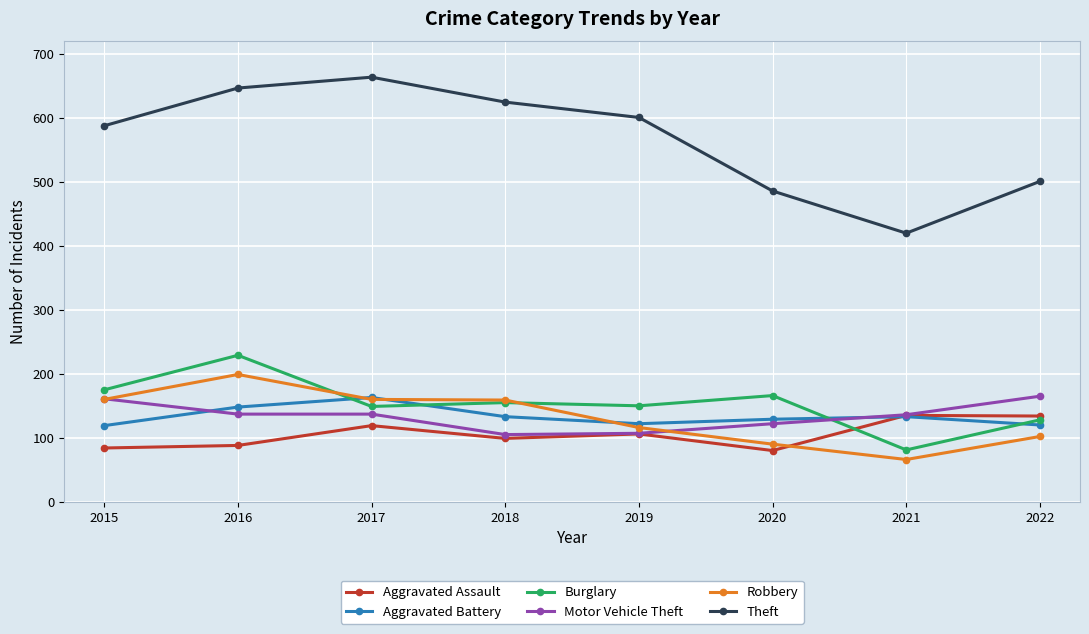

What is the difference between the second highest and second lowest values in the Motor Vehicle Theft series?

54